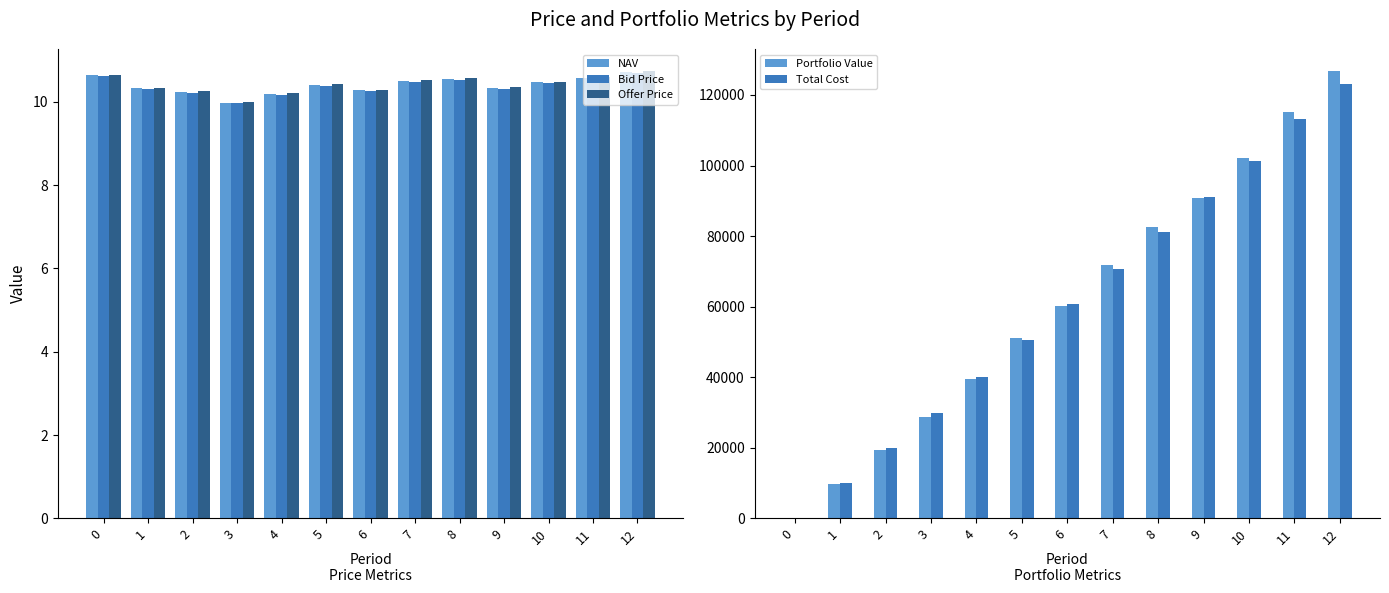

What is the approximate value of Bid Price at 7?

10.5